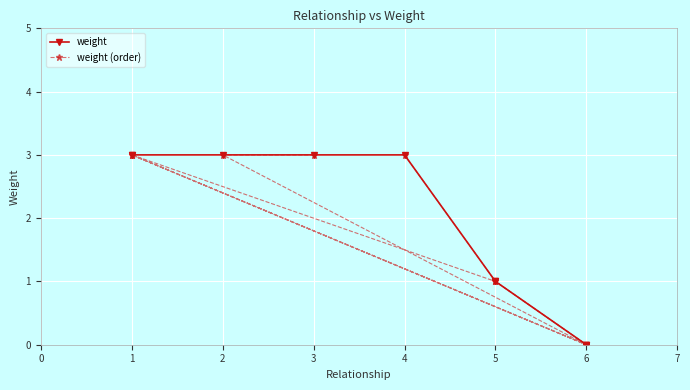

At which category does weight (order) reach its first local peak?

1